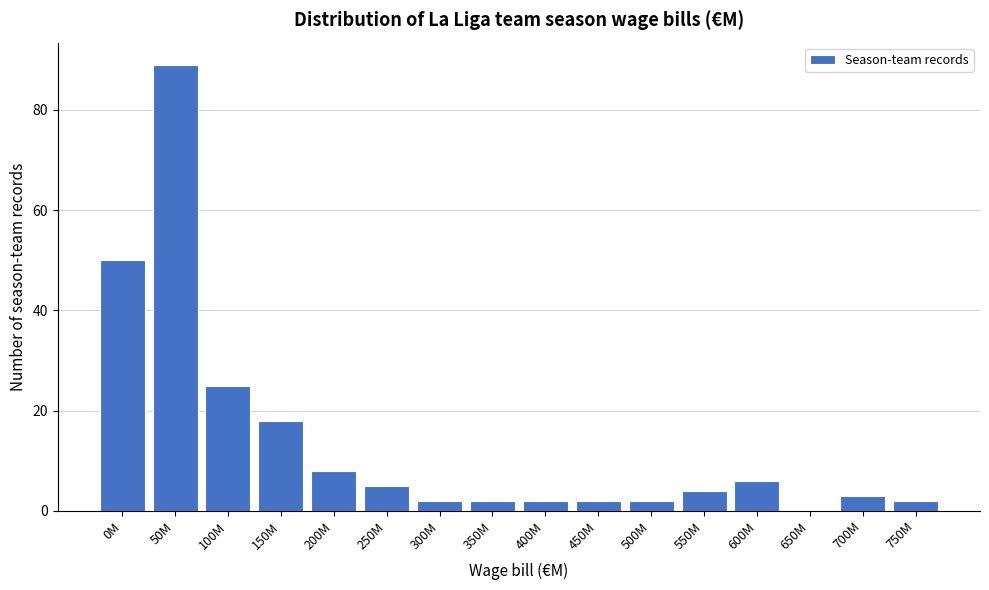

Reading right to left, what are all the values shown in this chart?

750M=2	700M=3	650M=0	600M=6	550M=4	500M=2	450M=2	400M=2	350M=2	300M=2	250M=5	200M=8	150M=18	100M=25	50M=89	0M=50